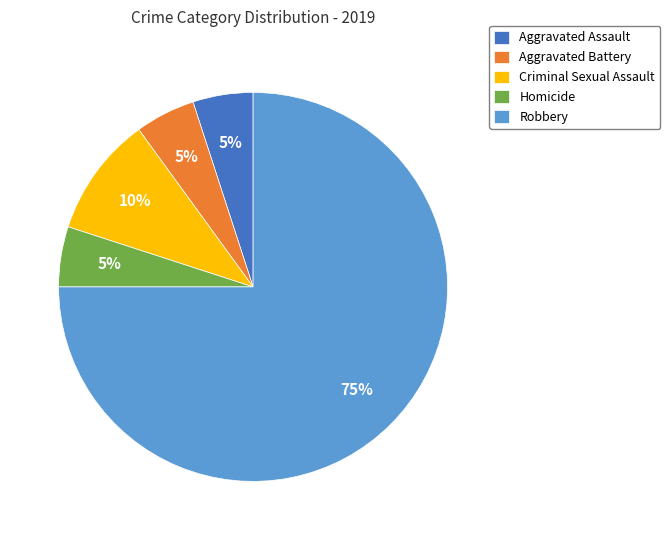

Which category has the biggest portion of the pie?

Robbery